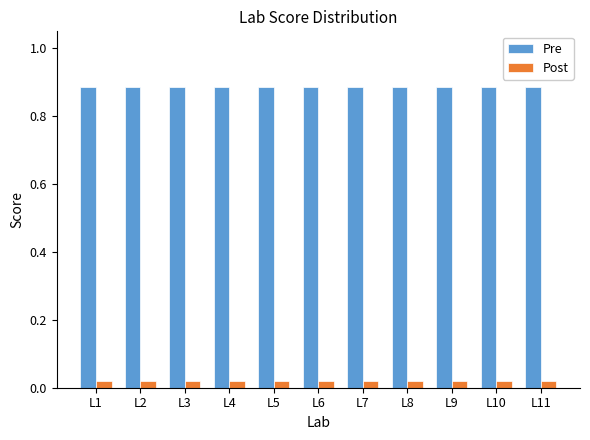

Rank the series by their maximum value, from lowest to highest.

Post, Pre